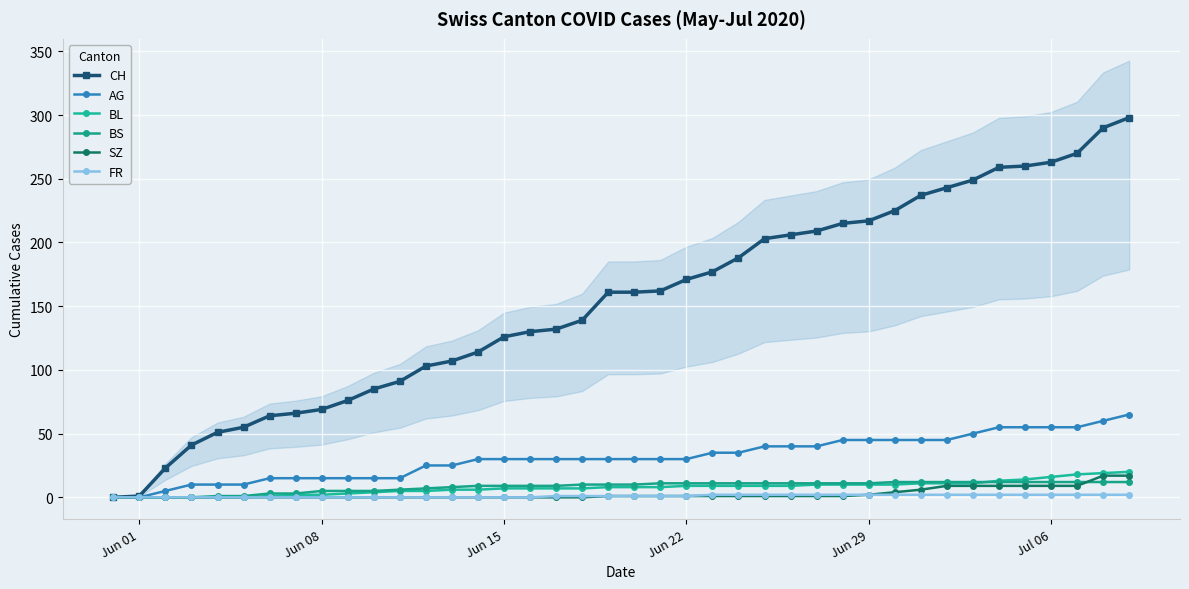

True or false: FR and BL cross at least once.

False